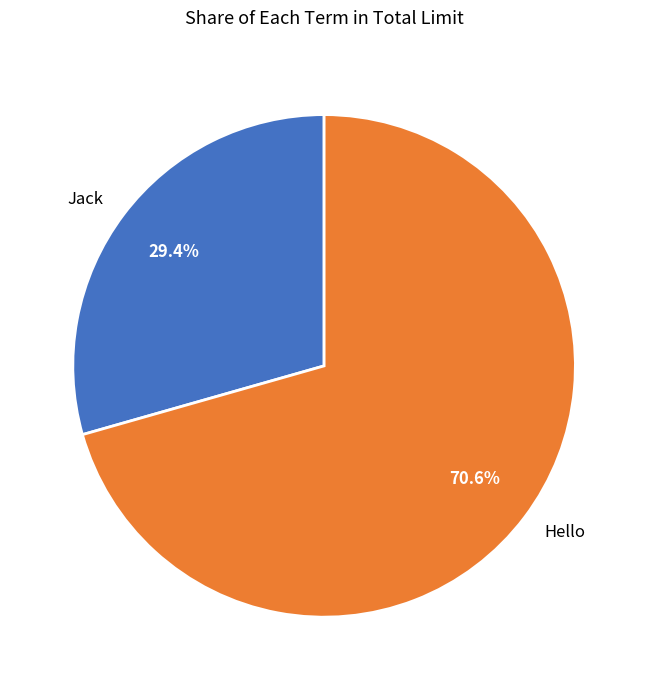

To the nearest percent, what portion does Hello represent?

71%